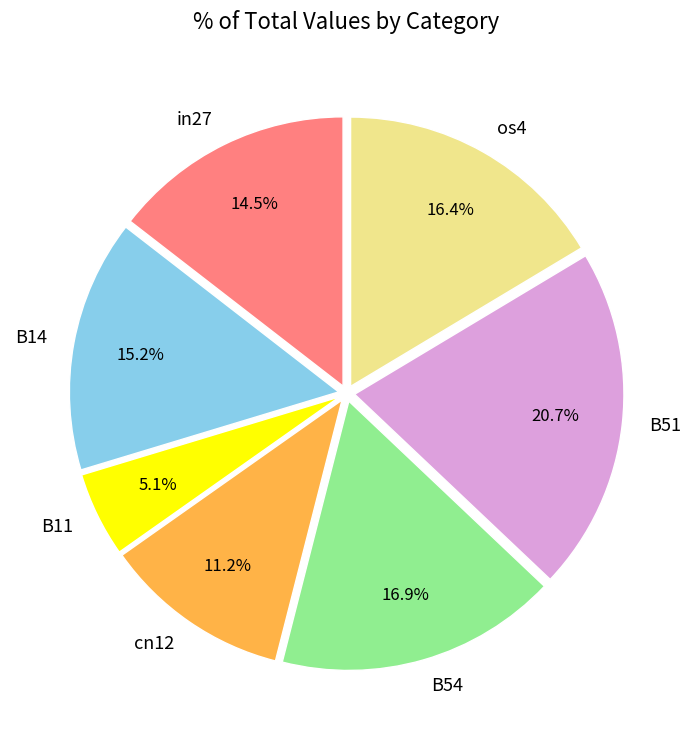

Which slice is the smallest?

B11